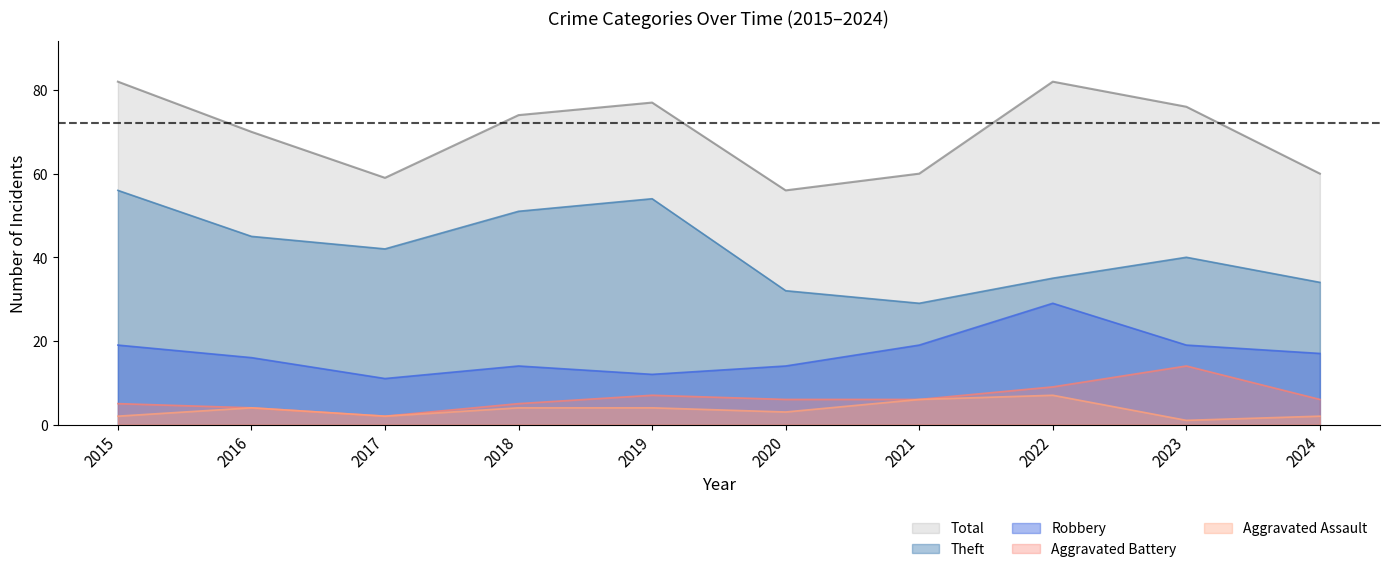

True or false: Total and Theft intersect in this chart.

False